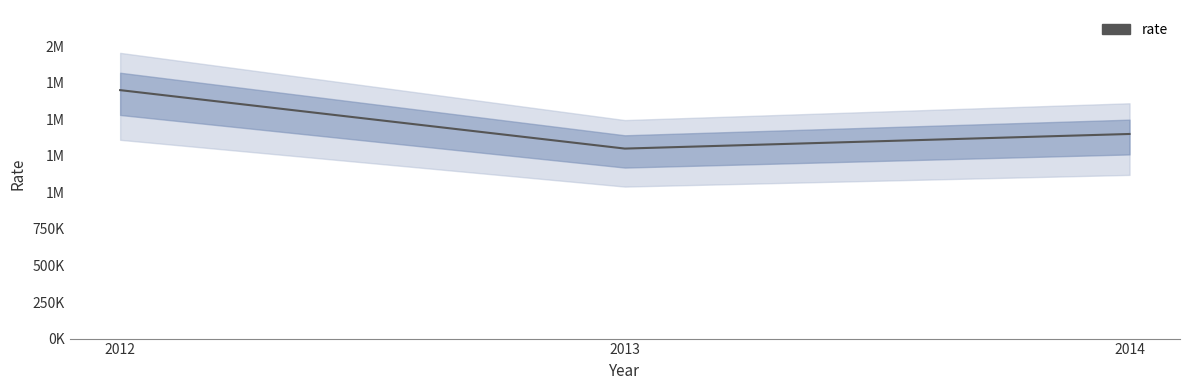

What is the greatest value displayed?

1700000